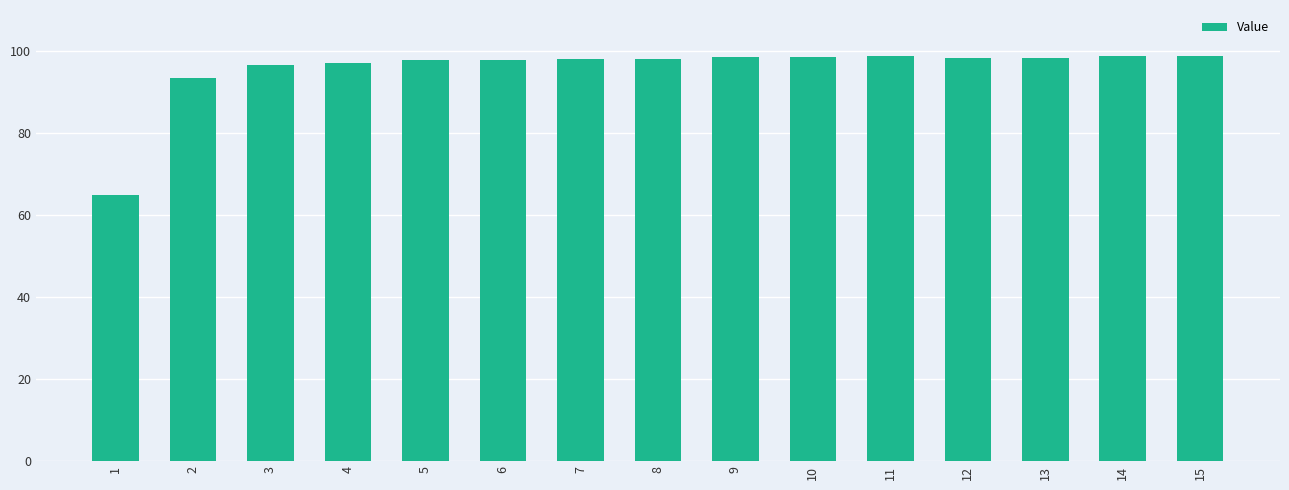

What is the value of the 10th bar from the left?

98.6